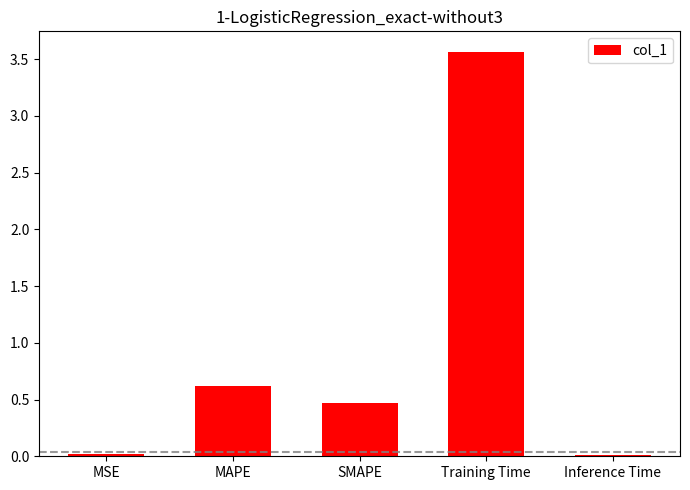

What is the average value?

0.9